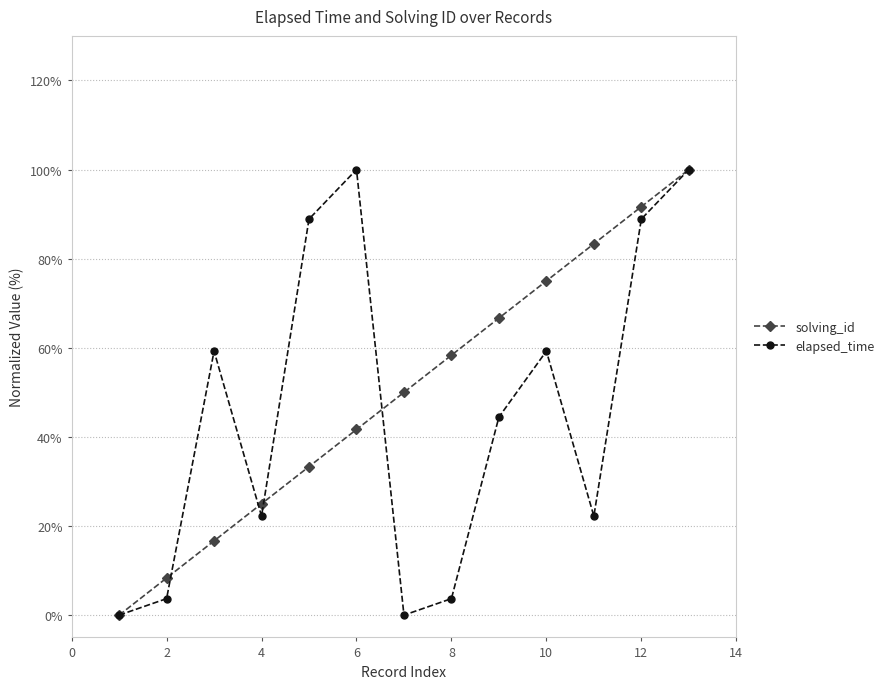

Does the chart have visible grid lines?

Yes